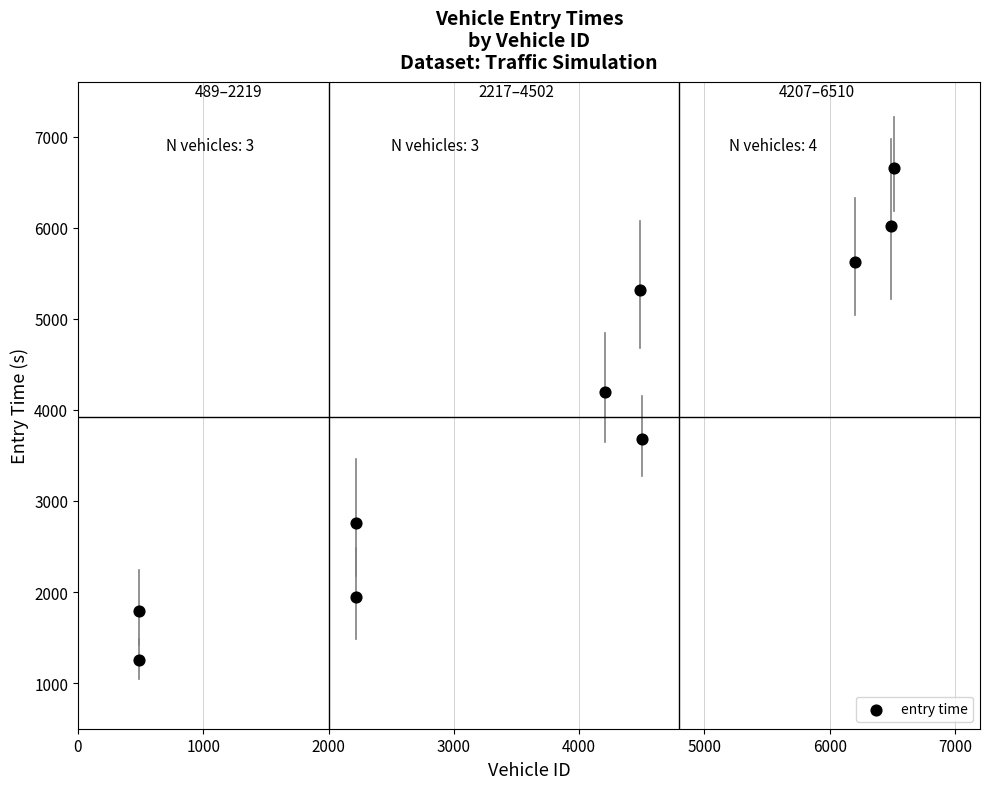

What is the average X value?

3781.2